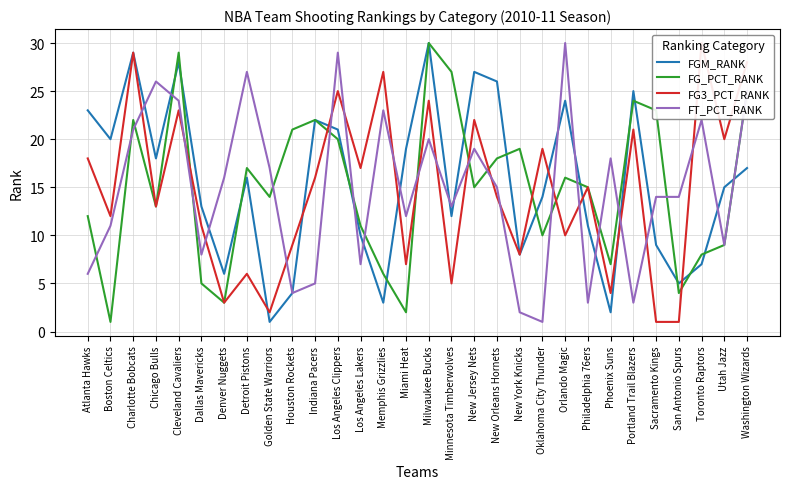

How many categories are shown in the chart?

30